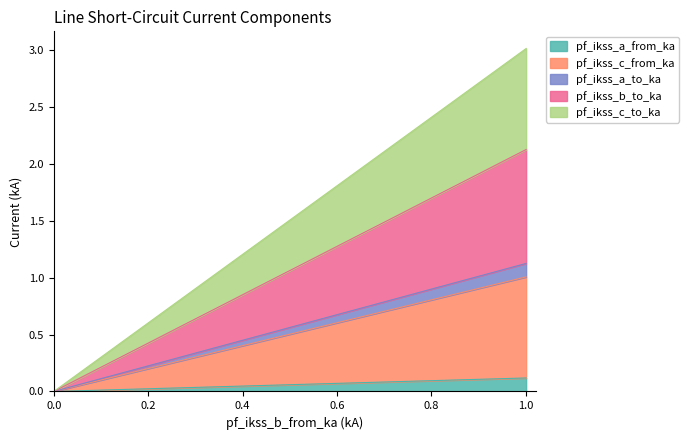

Does the chart display data point markers on the line(s)?

No